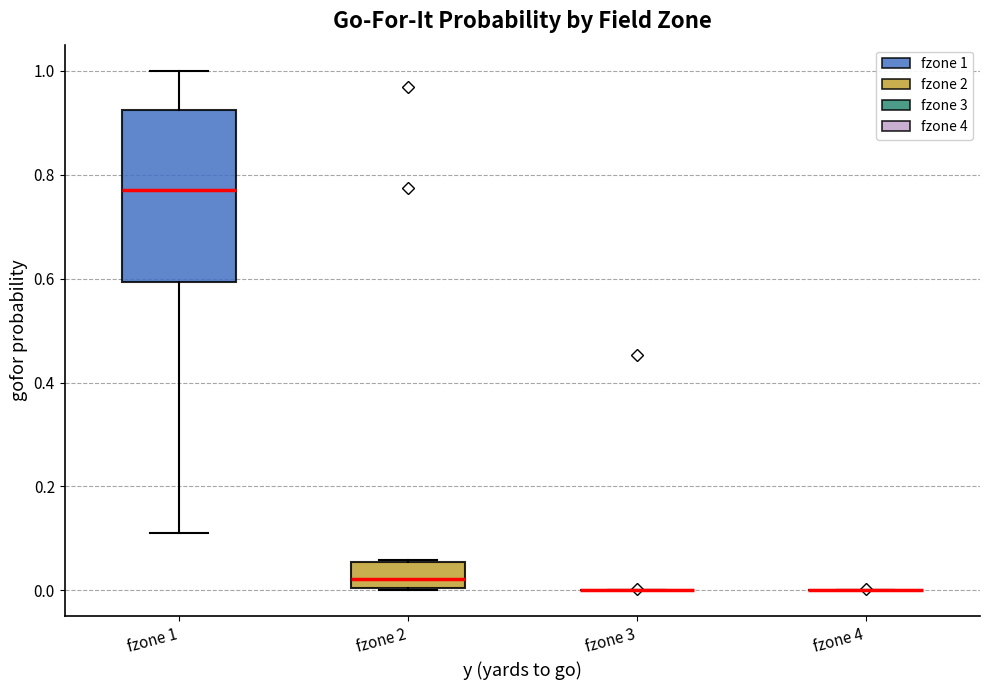

Reading left to right, read every box against the y-axis: the position of its median line, the range the box covers, and the ends of its whiskers. The values are not printed on the chart, so give them approximately, as read against the axis.

fzone 1: median 0.78, box 0.60 to 0.92, whiskers 0.12 to 1.00
fzone 2: median 0.02, box 0.00 to 0.06, whiskers 0.00 to 0.06
fzone 3: box collapsed to a line at 0.00, whiskers 0.00 to 0.00
fzone 4: box collapsed to a line at 0.00, whiskers 0.00 to 0.00